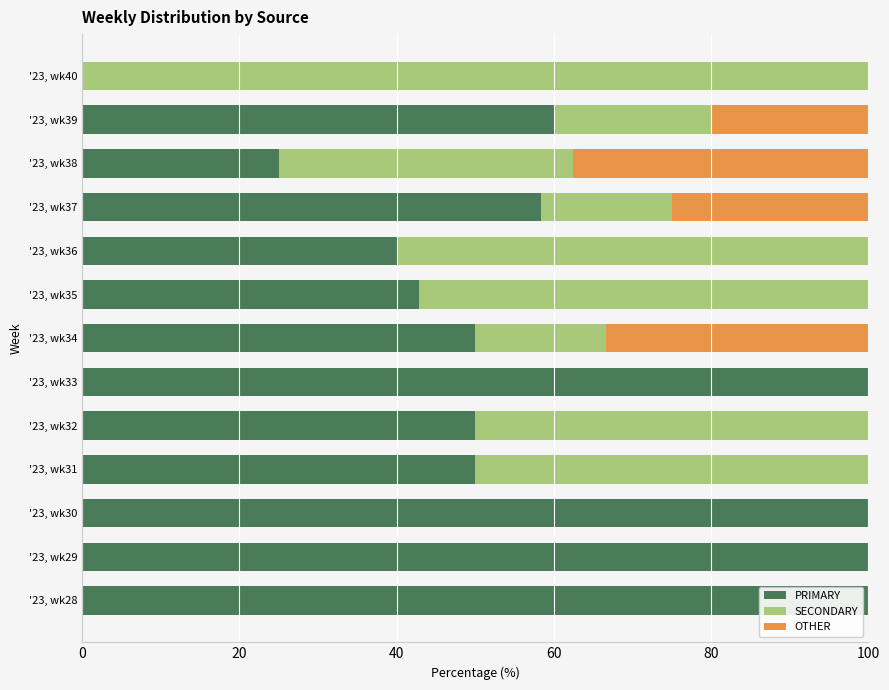

The PRIMARY series shows 36.2 at '23, wk40. True or false?

False